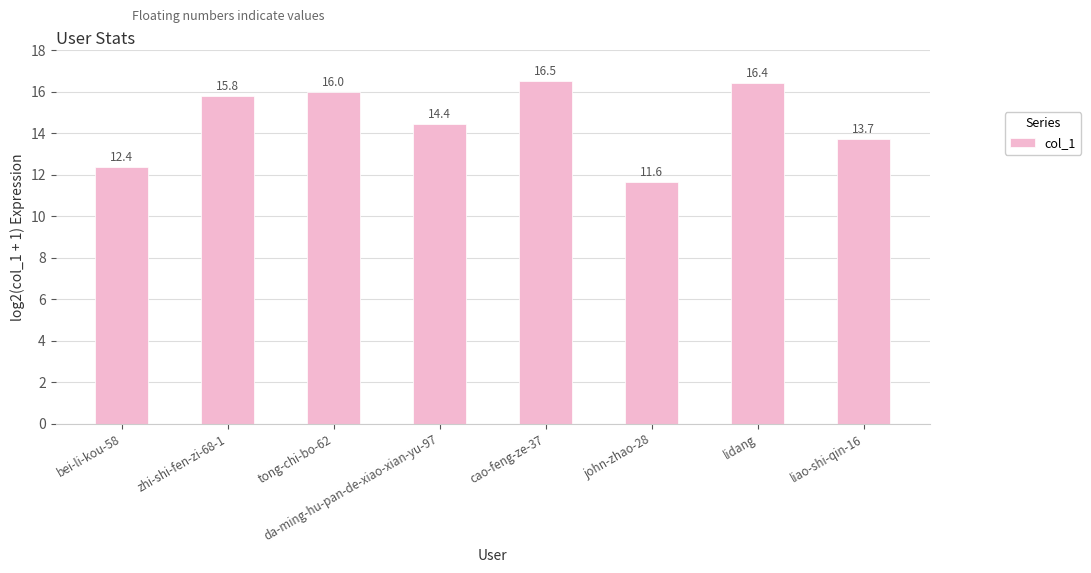

At which label does the data first exceed 15?

zhi-shi-fen-zi-68-1